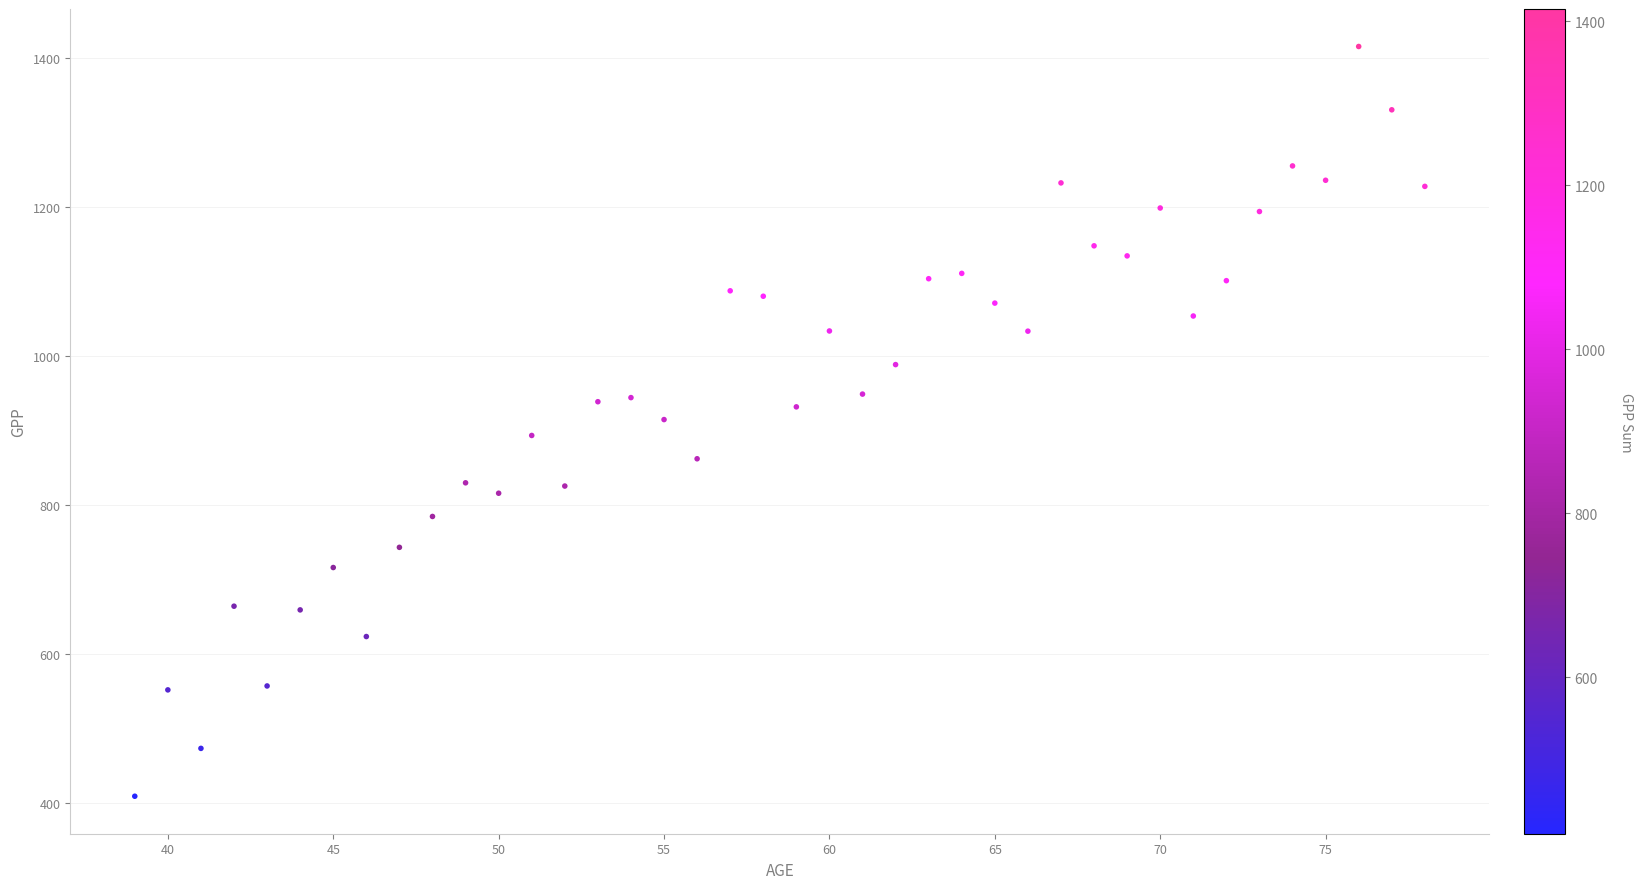

What is the range of Y values (max minus min)?

1005.7